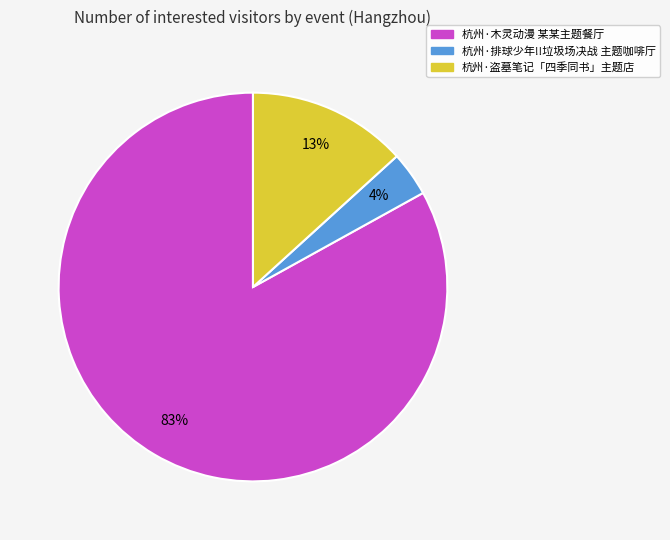

To the nearest percent, what is the difference between the largest and smallest slice percentages?

79%